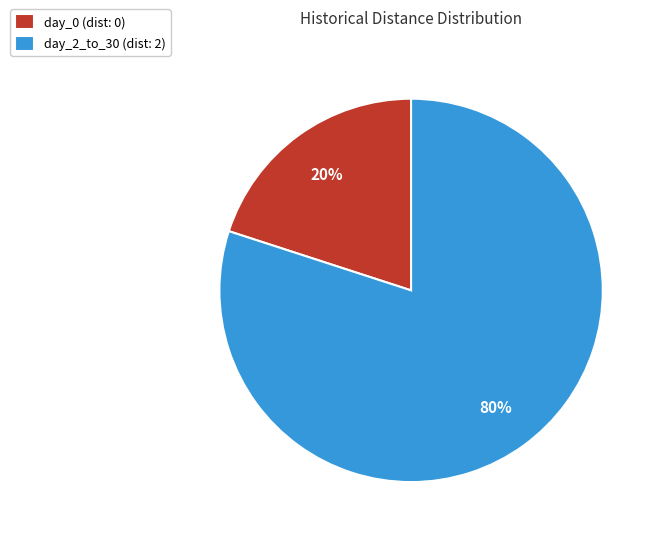

Which has a higher value, day_0 (dist: 0) or day_2_to_30 (dist: 2)?

day_2_to_30 (dist: 2)